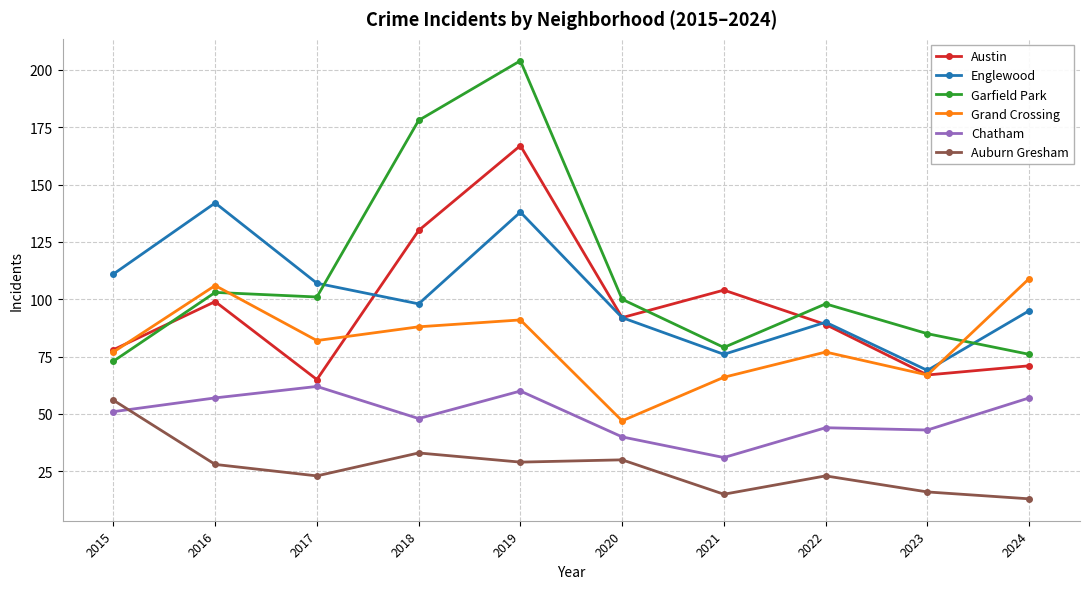

What is the total value across all series at 2024?

421